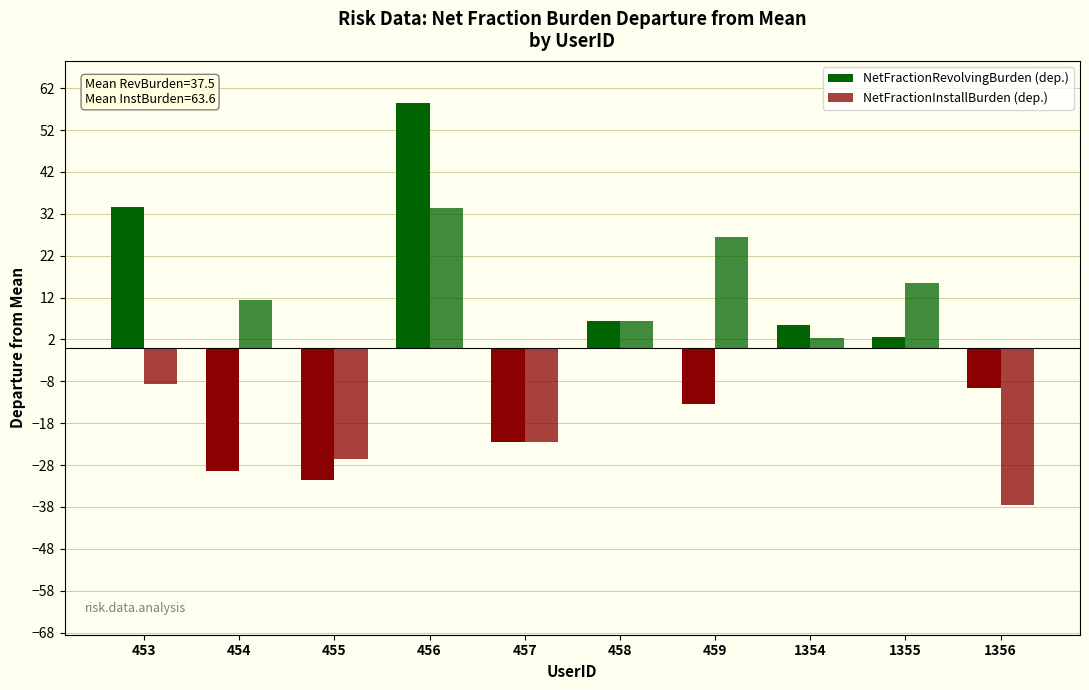

Reading right to left, extract all data points from this chart.

NetFractionRevolvingBurden (dep.): 1356=-9.5	1355=2.5	1354=5.5	459=-13.5	458=6.5	457=-22.5	456=58.5	455=-31.5	454=-29.5	453=33.5
NetFractionInstallBurden (dep.): 1356=-37.6	1355=15.4	1354=2.4	459=26.4	458=6.4	457=-22.6	456=33.4	455=-26.6	454=11.4	453=-8.6